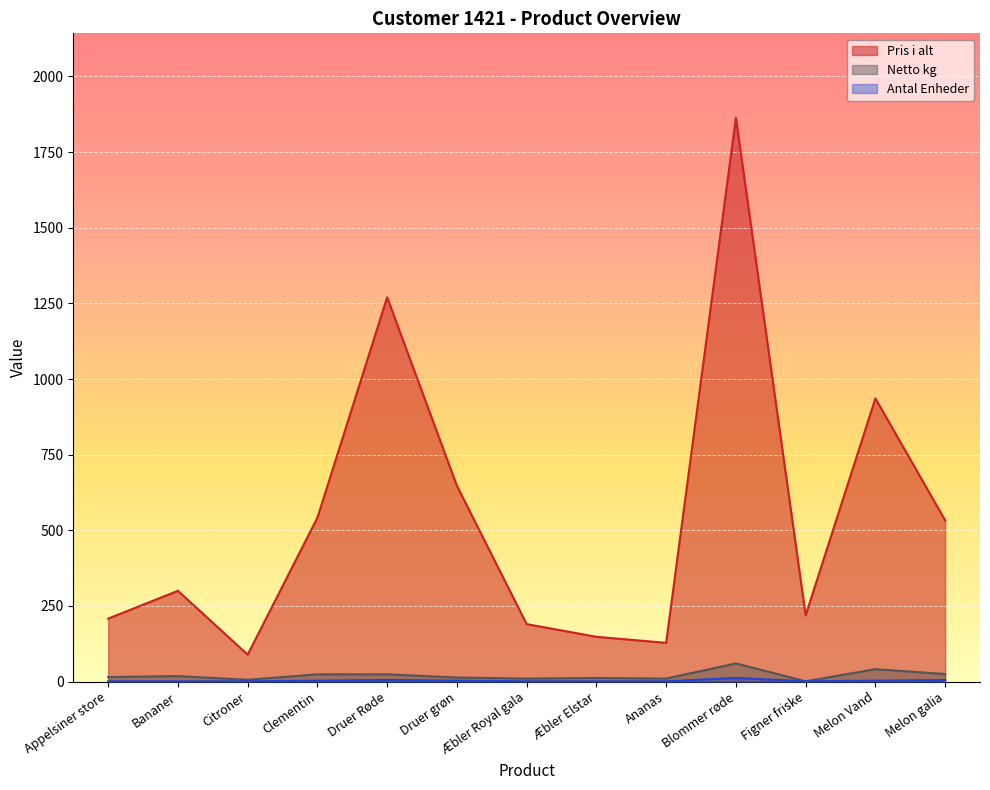

What is the sum of all Pris i alt values?

7072.7